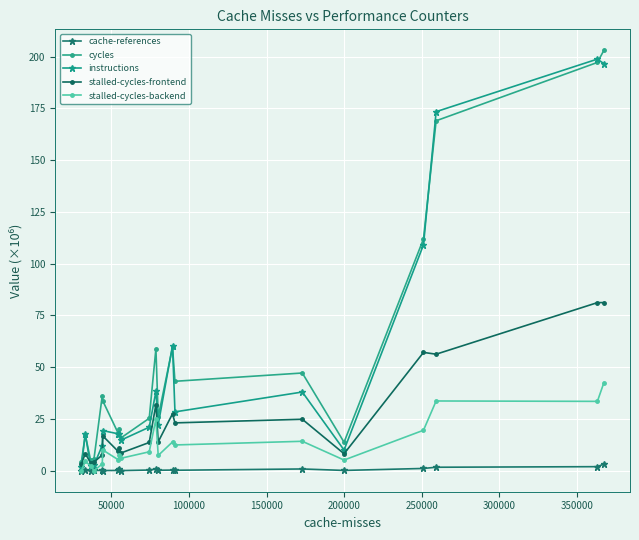

What is the greatest value displayed?

203.1